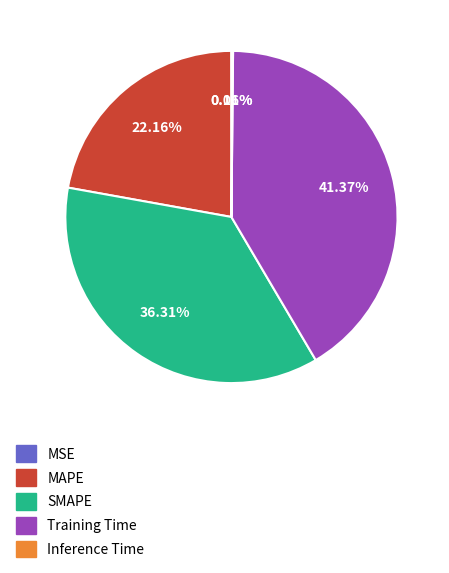

Does Training Time account for over 50% of the chart?

No